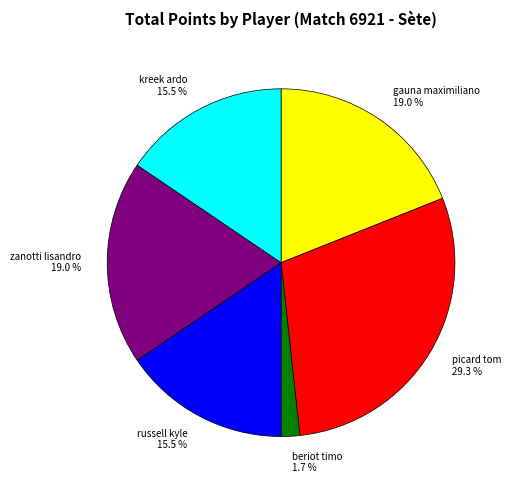

Which category has the smallest portion of the pie?

beriot timo